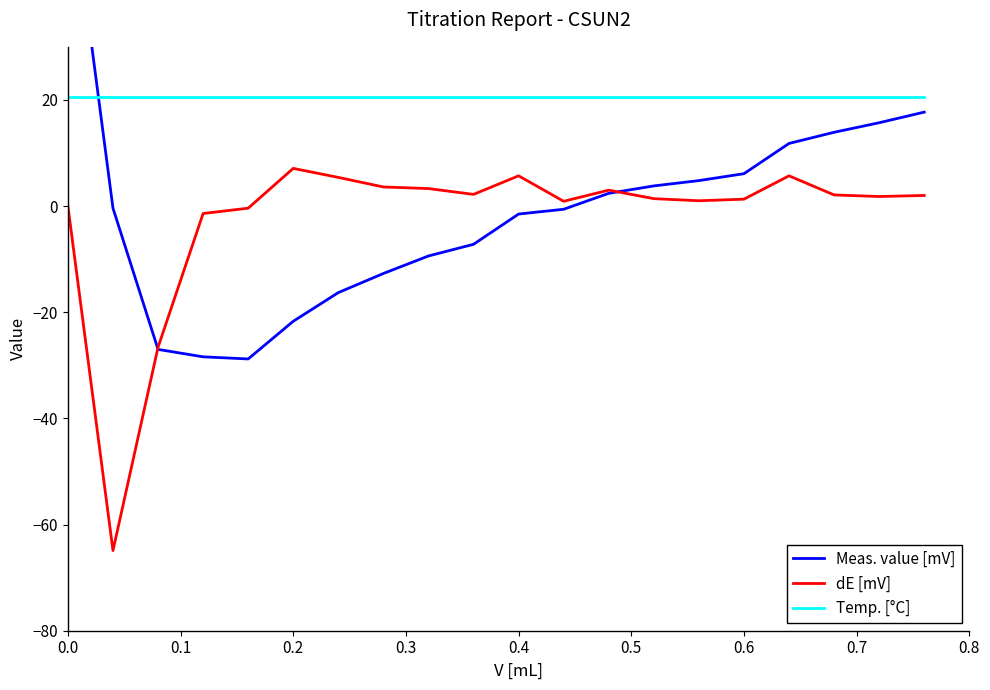

True or false: dE [mV] and Temp. [°C] cross at least once.

False